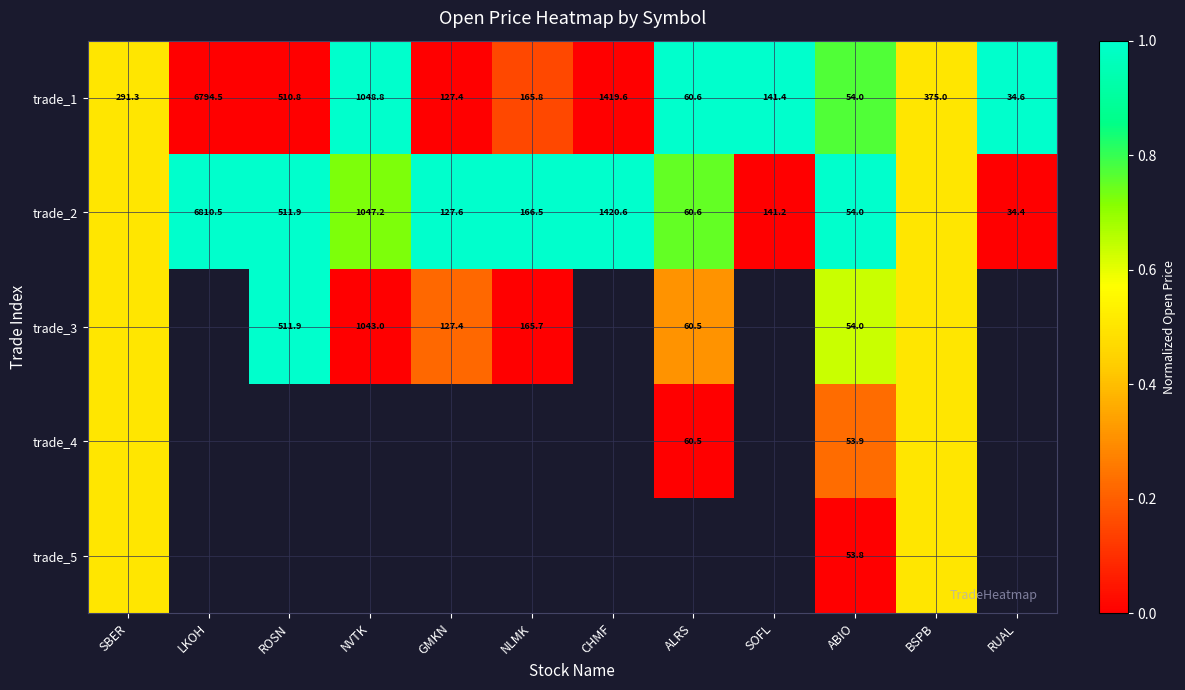

At which label does trade_1 first exceed 291?

SBER